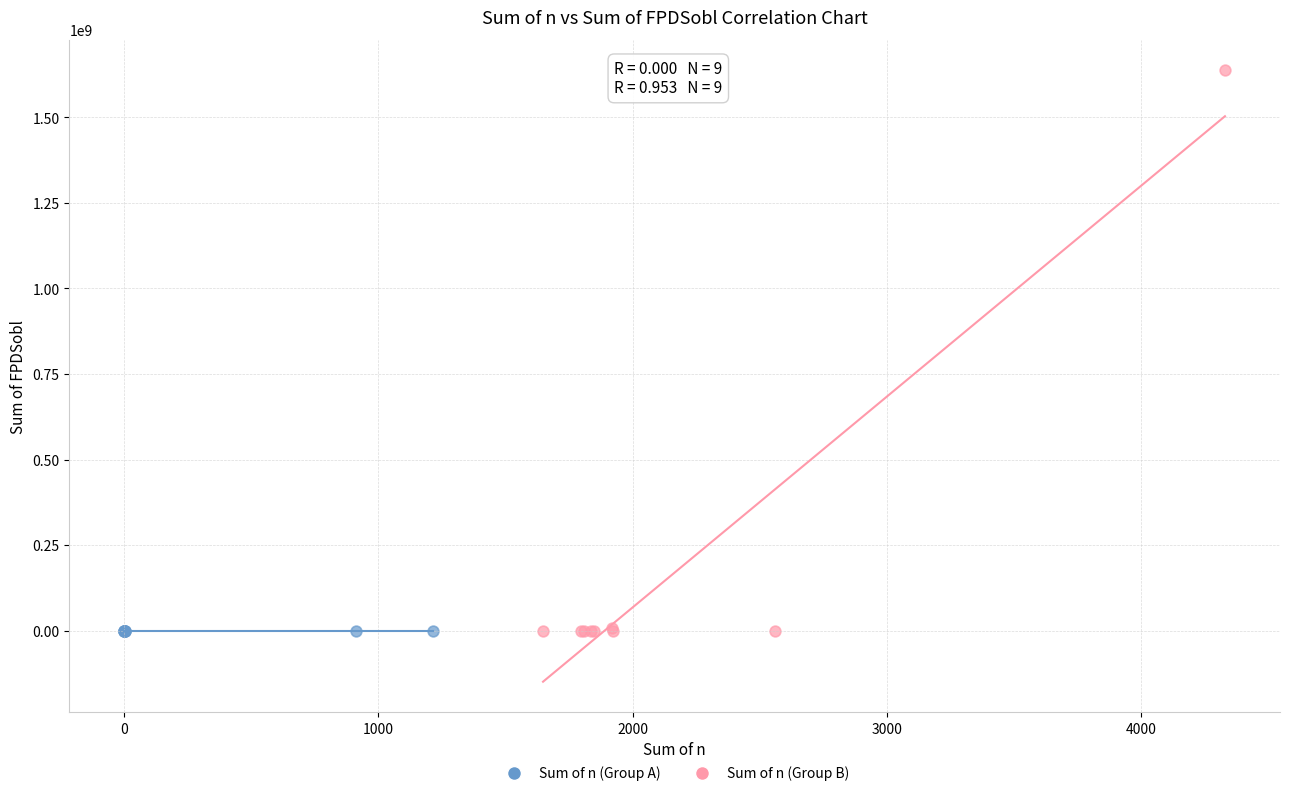

Which series reaches the maximum Y coordinate?

Sum of n (Group B)